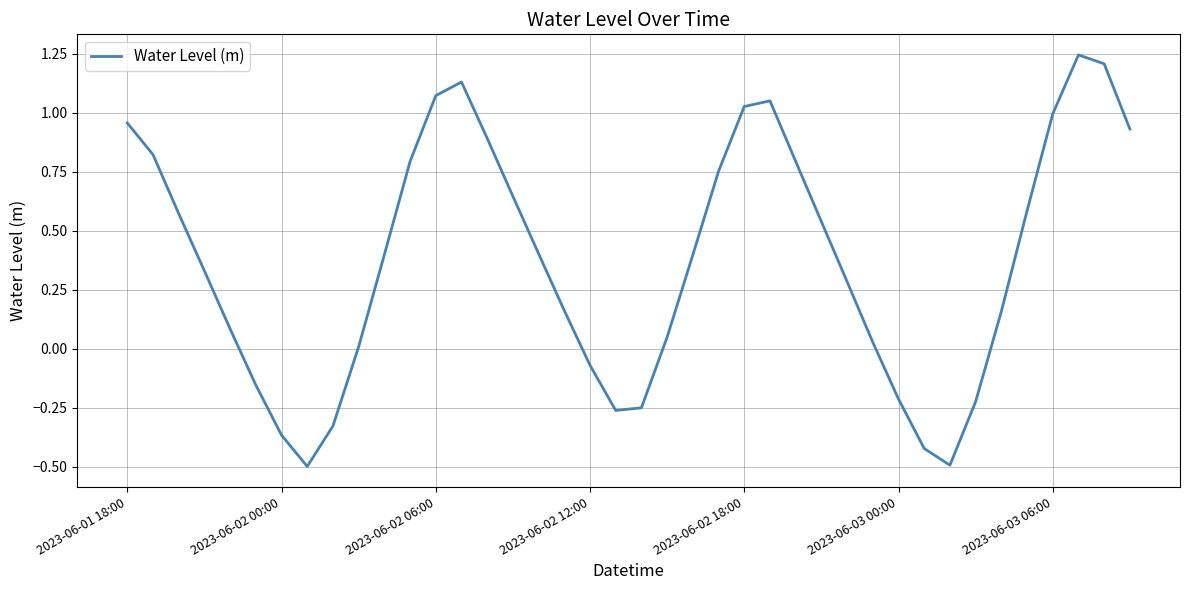

True or false: there are more than 1 points higher than both neighbors.

True